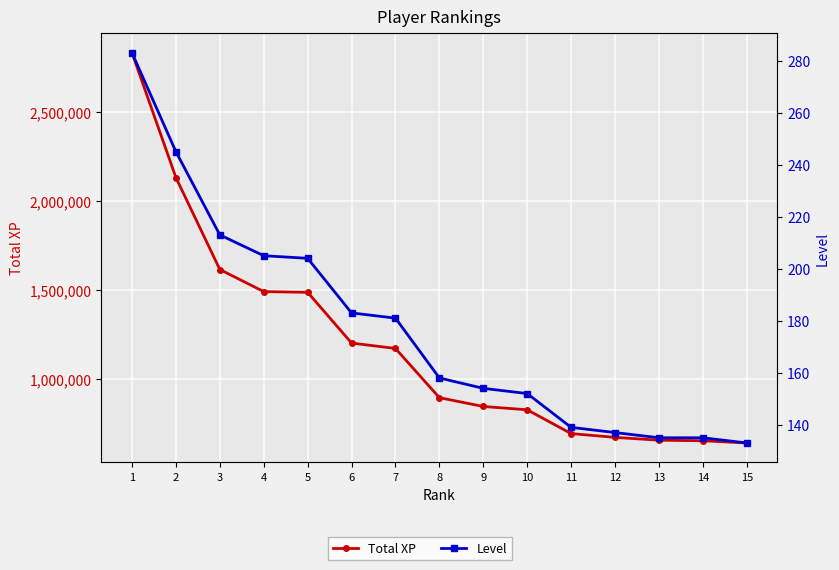

How many values in the Level series are below 158?

7